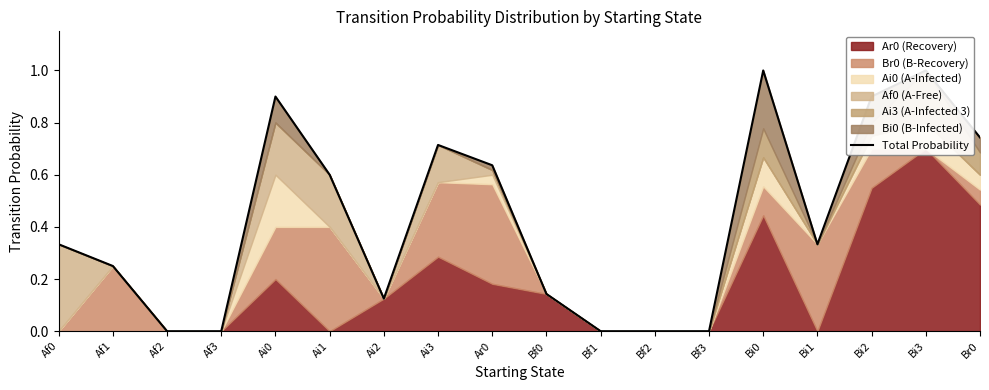

Reading left to right, transcribe all the data shown in this chart.

Af0=0.3	Af1=0.2	Af2=0.0	Af3=0.0	Ai0=0.9	Ai1=0.6	Ai2=0.1	Ai3=0.7	Ar0=0.6	Bf0=0.1	Bf1=0.0	Bf2=0.0	Bf3=0.0	Bi0=1.0	Bi1=0.3	Bi2=0.9	Bi3=1.0	Br0=0.7